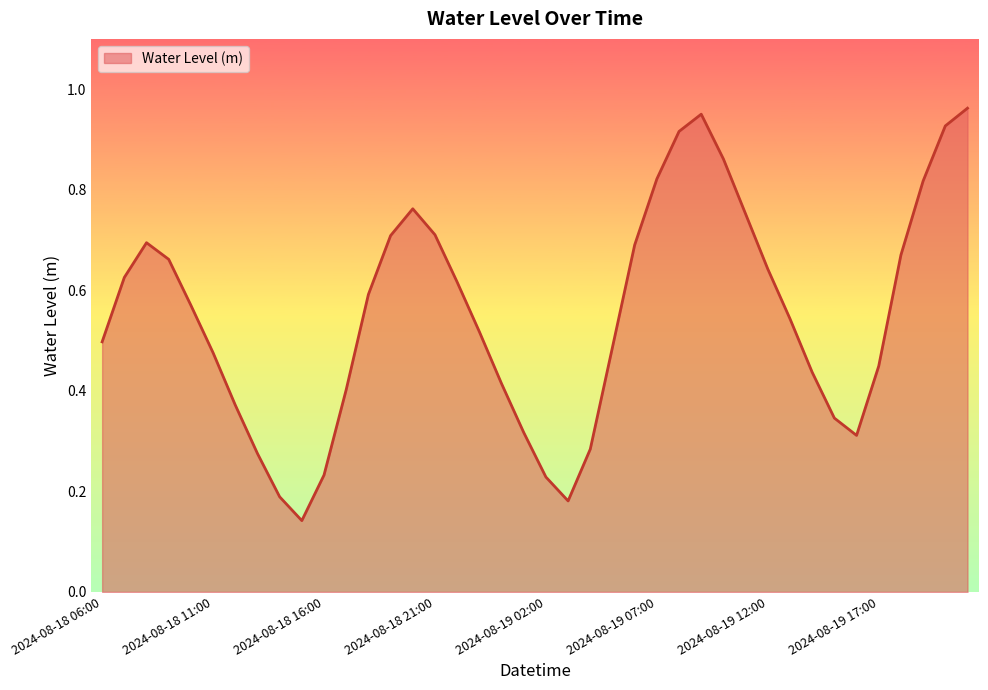

What is the average value?

0.6